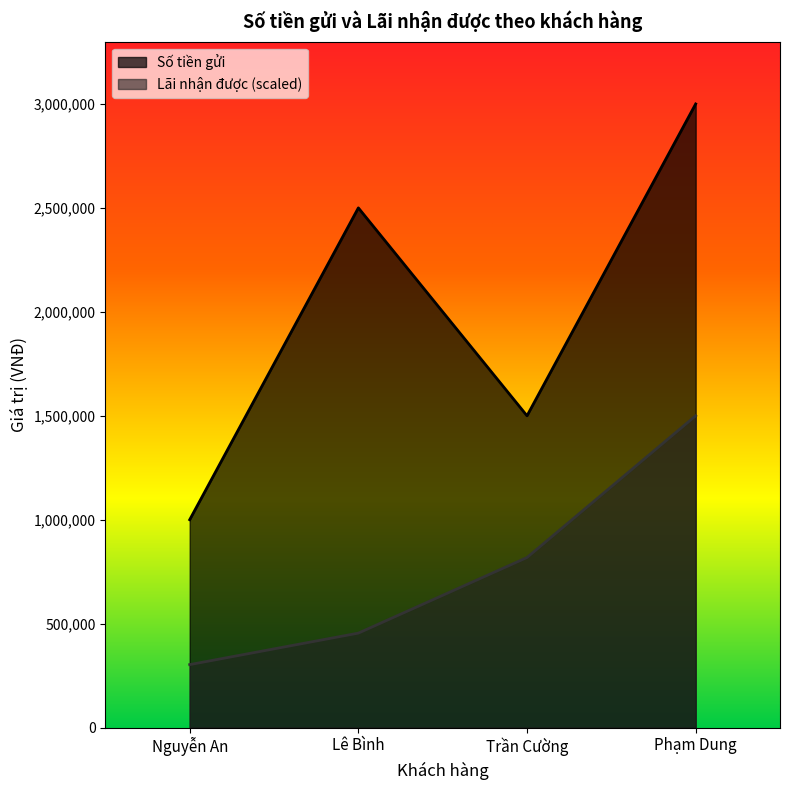

What is the lowest value of the Số tiền gửi series?

1000000.0